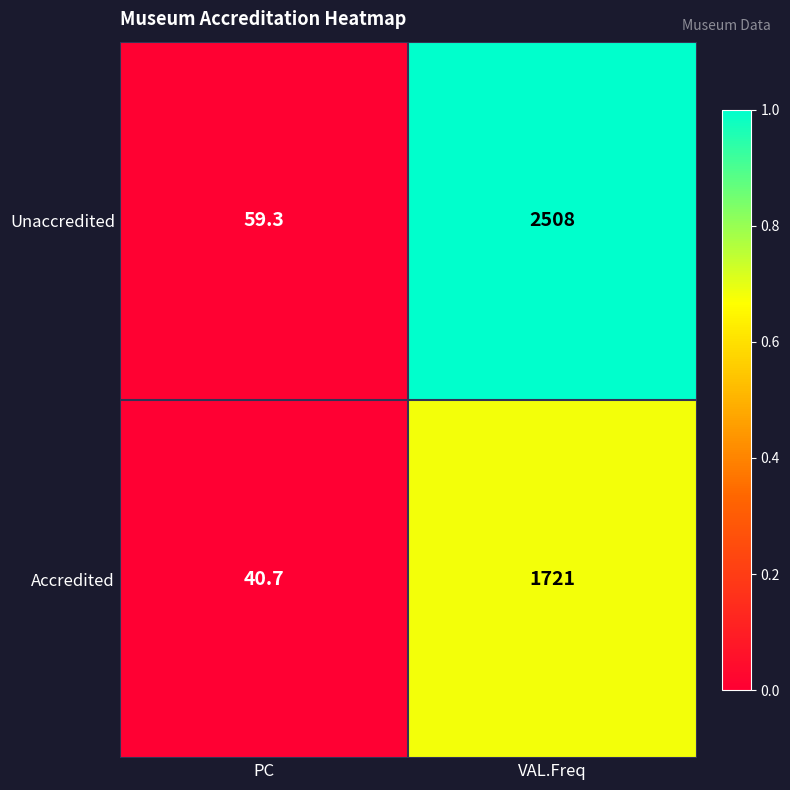

Reading right to left, extract all data points from this chart.

Unaccredited: VAL.Freq=2508.0	PC=59.3
Accredited: VAL.Freq=1721.0	PC=40.7